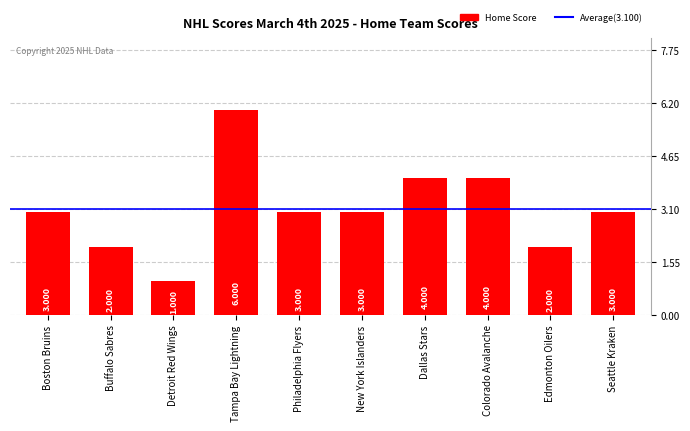

What is the sum of the values at Philadelphia Flyers and Seattle Kraken?

6